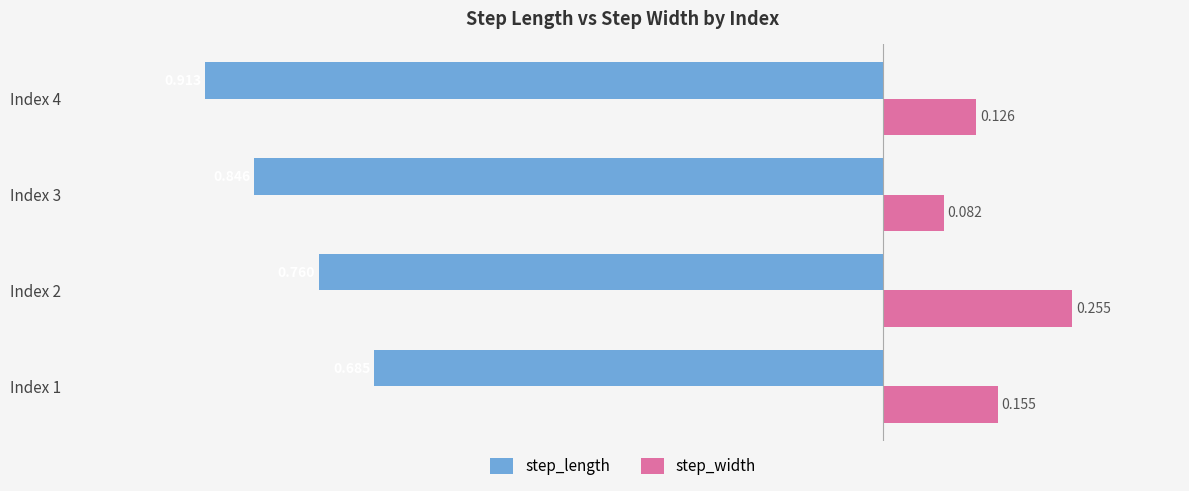

Between Index 1 and Index 2, which series saw the biggest shift?

step_width